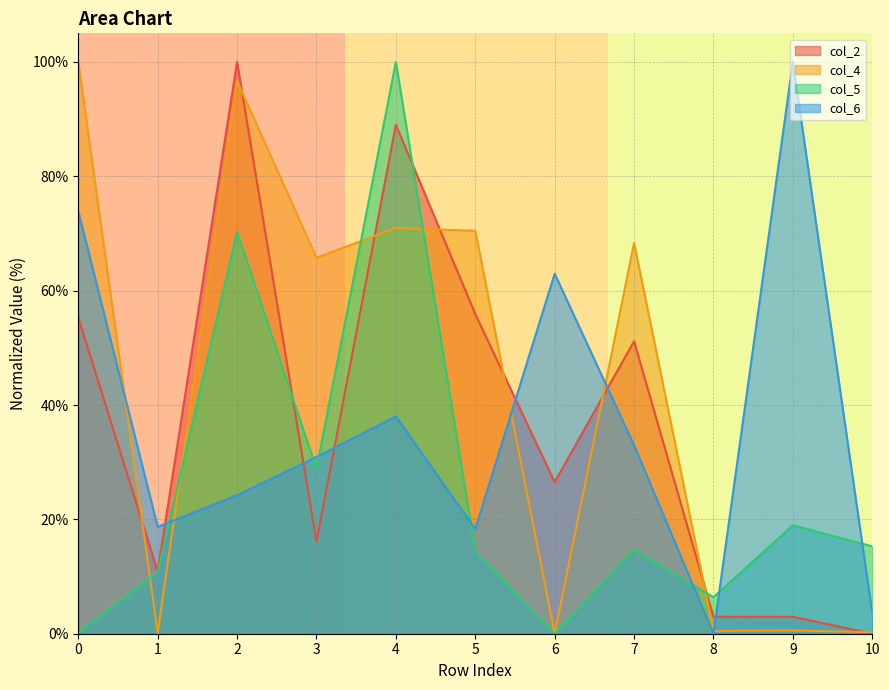

How many series are shown in this chart?

4